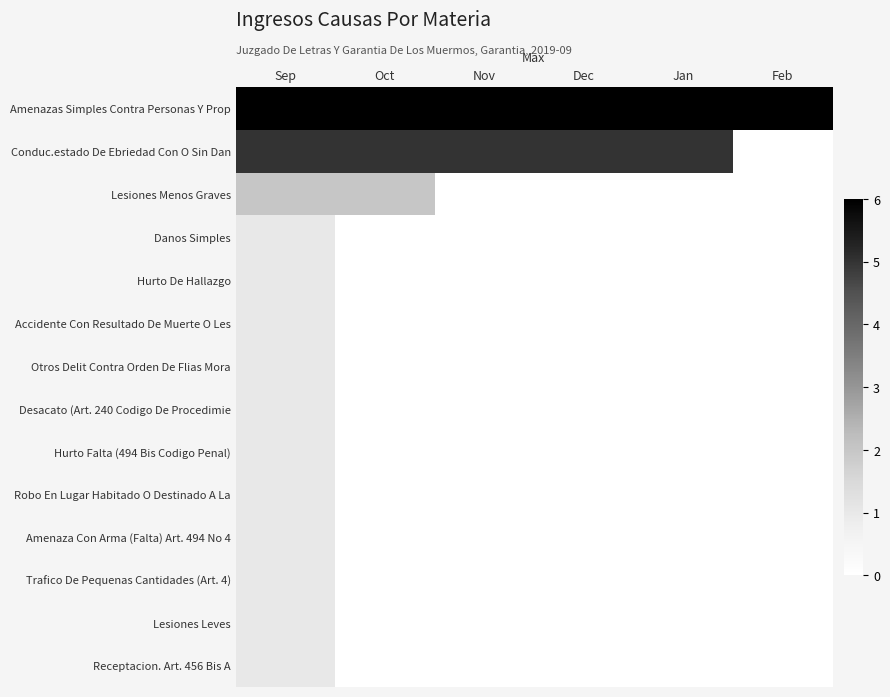

Which category has the highest value across all series?

Sep